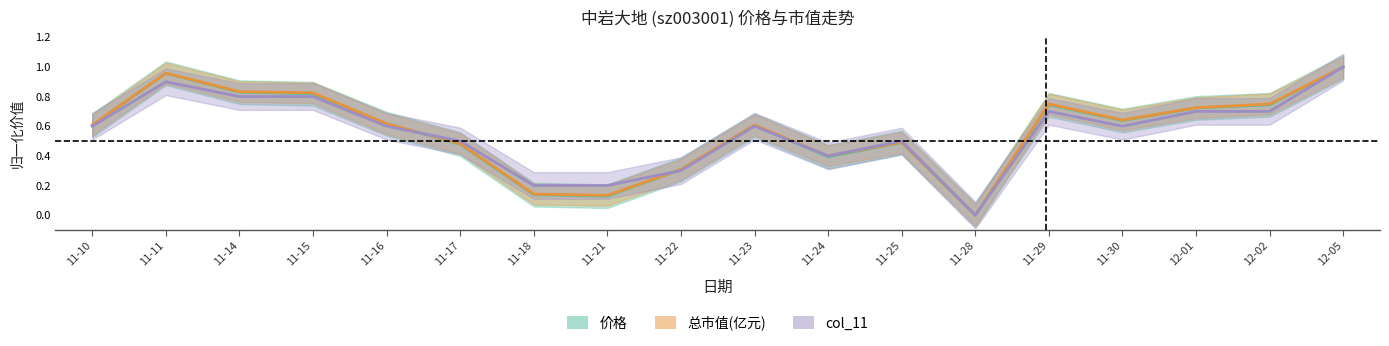

How many values in col_11 are above zero?

17